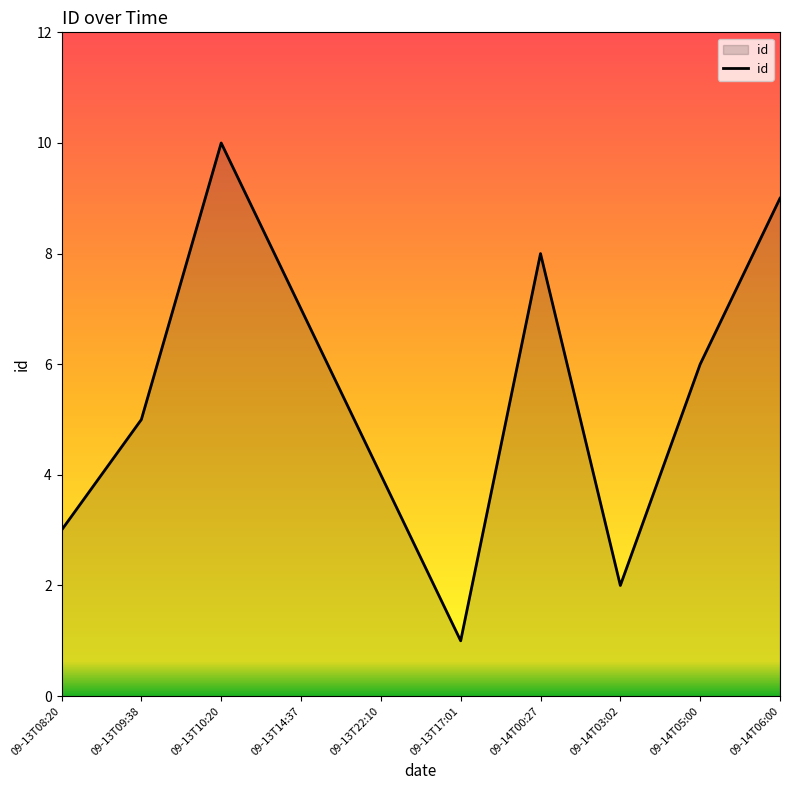

Where is the data nearest to the value 5?

09-13T09:38